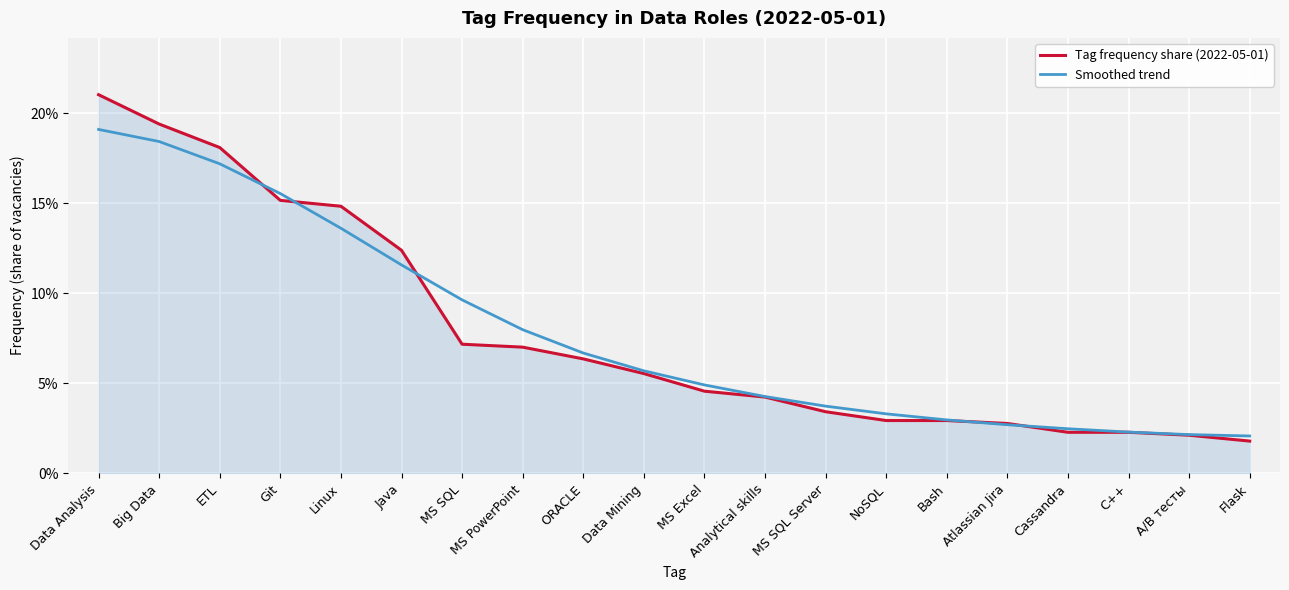

What is the value of the Tag frequency share (2022-05-01) point at the 3rd from the left?

0.2